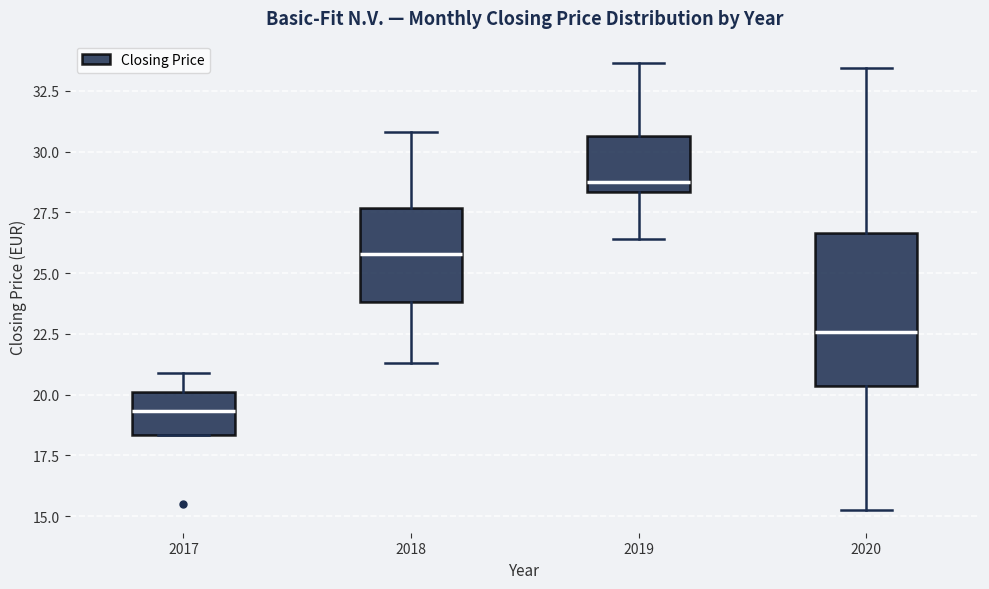

Reading left to right, transcribe this box plot: for each box, give where its median line is, the range the box spans, and where its two whiskers end, as read against the y-axis. The values are not printed on the chart, so give them approximately, as read against the axis.

2017: median 19.5, box 18.5 to 20.0, whiskers 18.5 to 21.0
2018: median 26.0, box 24.0 to 27.5, whiskers 21.5 to 31.0
2019: median 29.0, box 28.5 to 30.5, whiskers 26.5 to 33.5
2020: median 22.5, box 20.5 to 26.5, whiskers 15.0 to 33.5